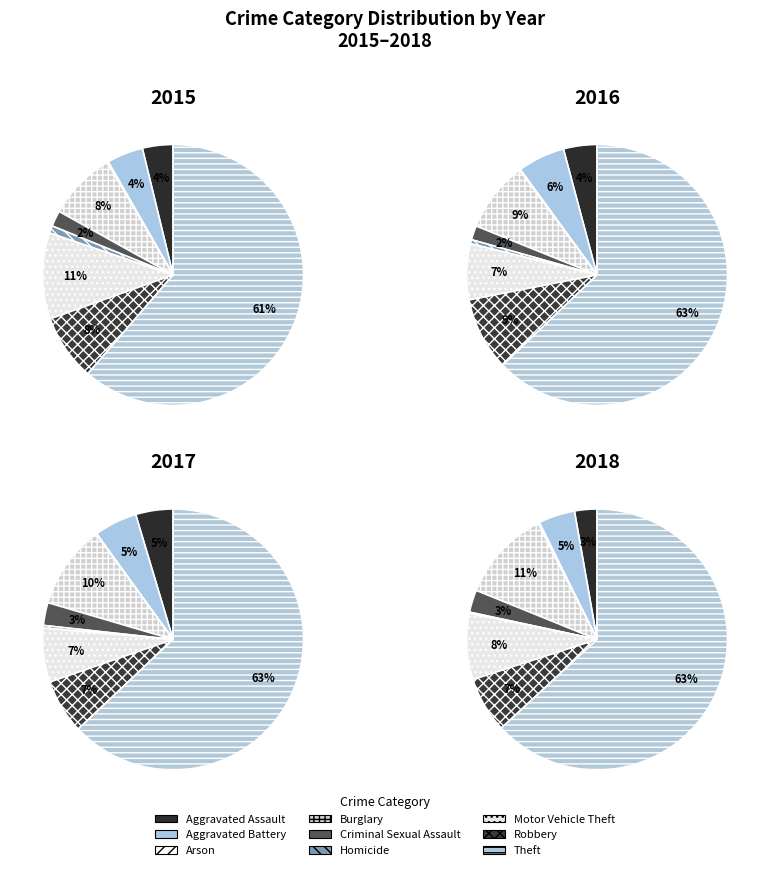

Is the sum of Homicide and Aggravated Assault greater than half?

No